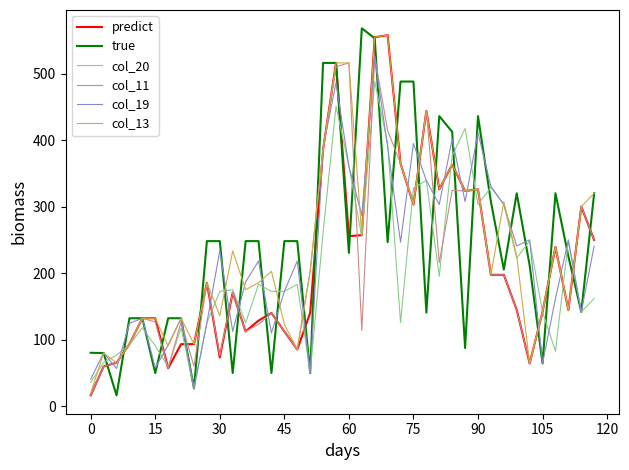

What is the smallest value displayed?

16.0